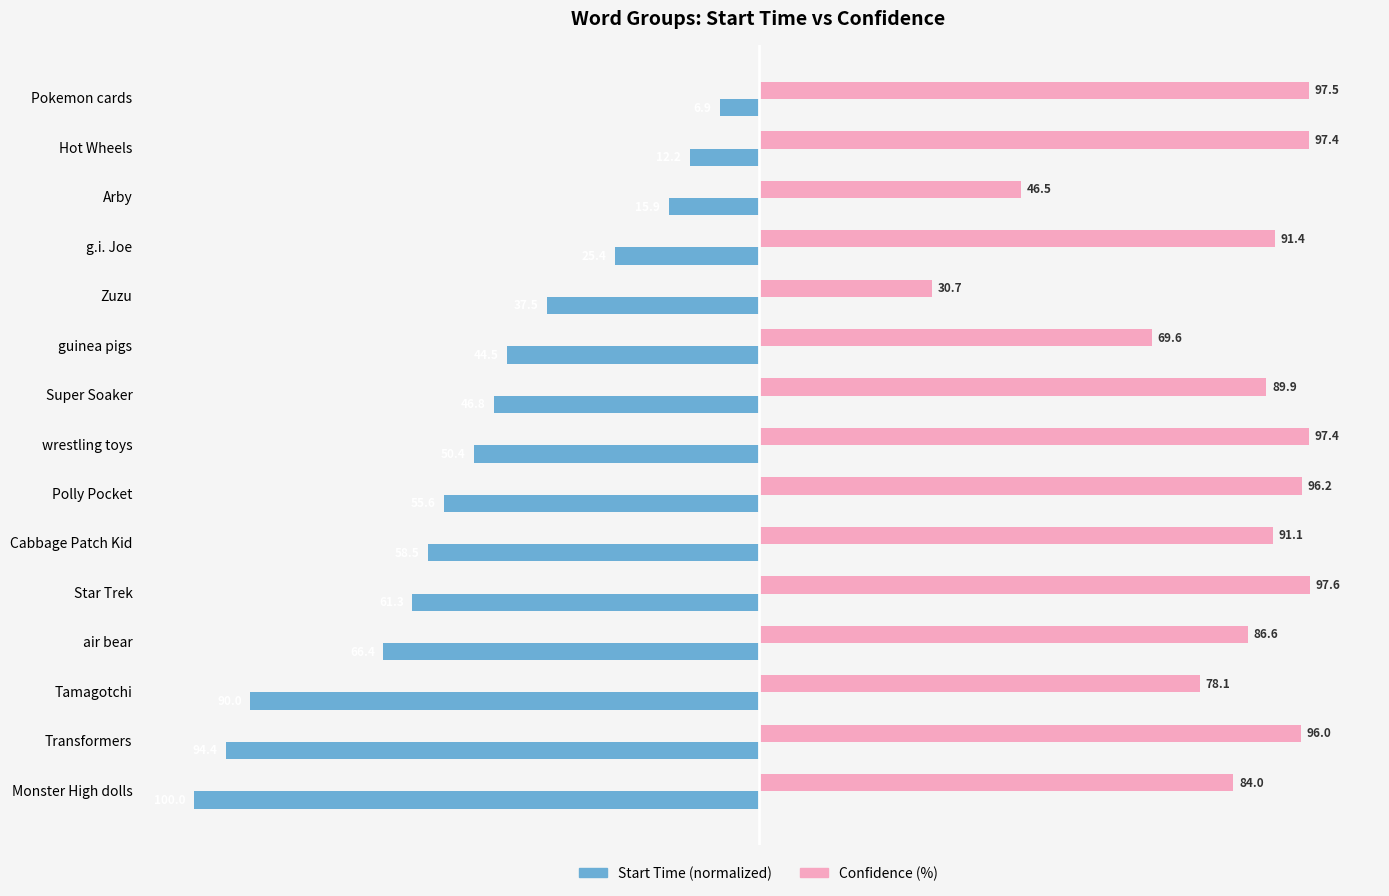

What is the sum of all Confidence (%) values?

1250.0